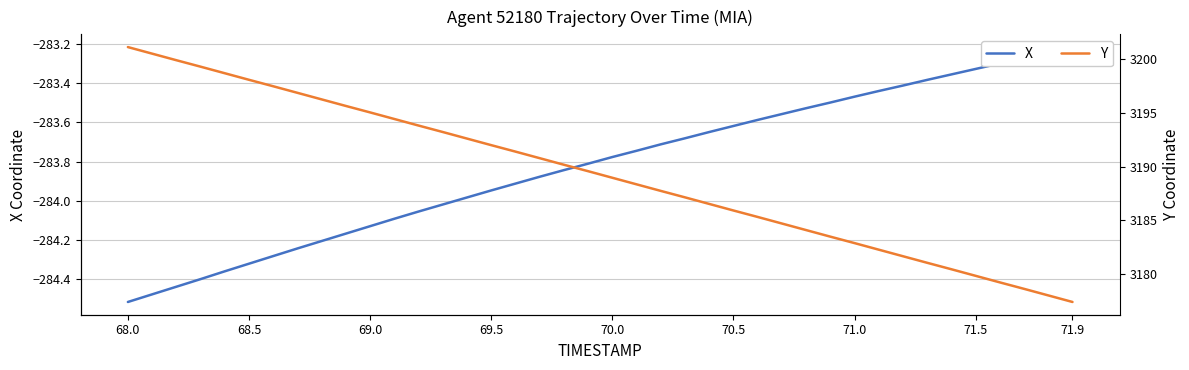

What are all the series names shown in the legend?

X, Y